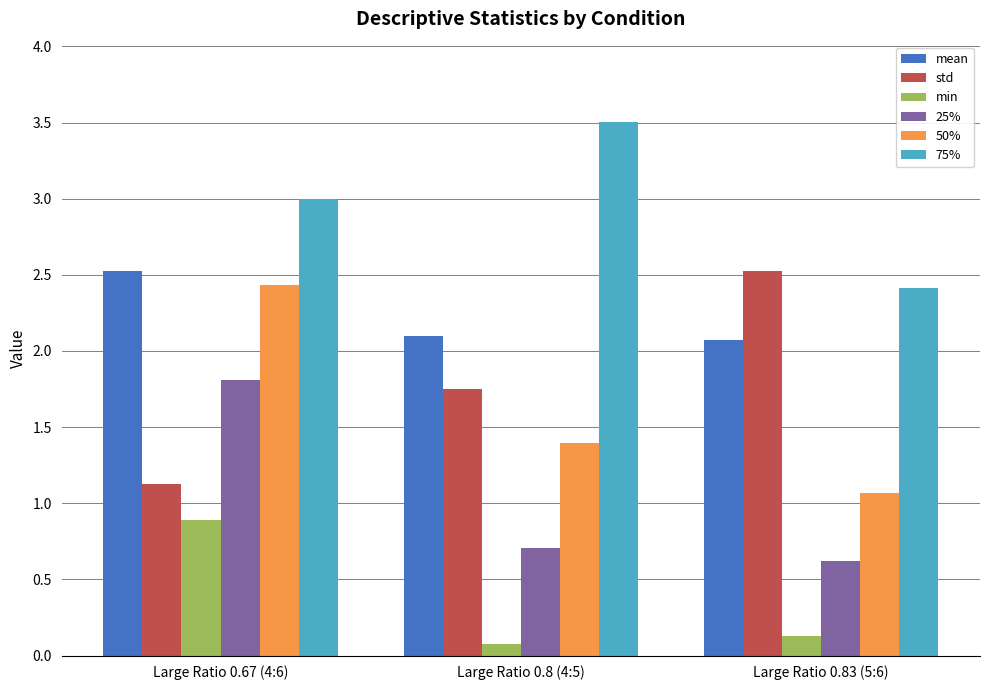

Is the value of min at Large Ratio 0.67 (4:6) greater than the value of 75% at Large Ratio 0.83 (5:6)?

No